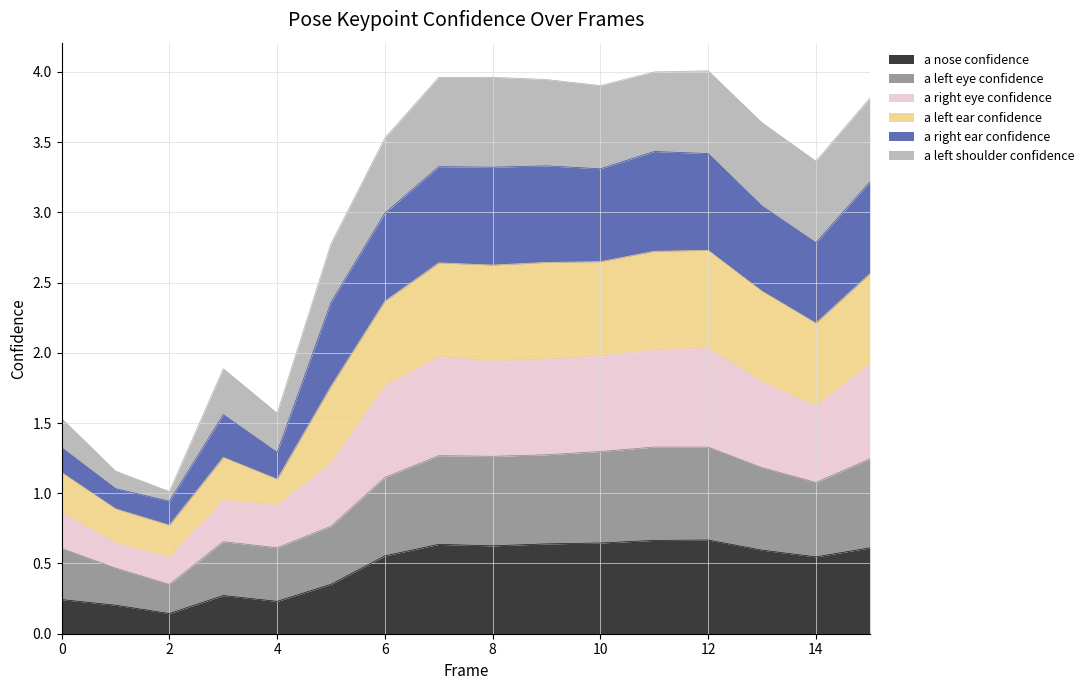

True or false: a_left_eye_confidence has a value of 0.6 at 0.

True